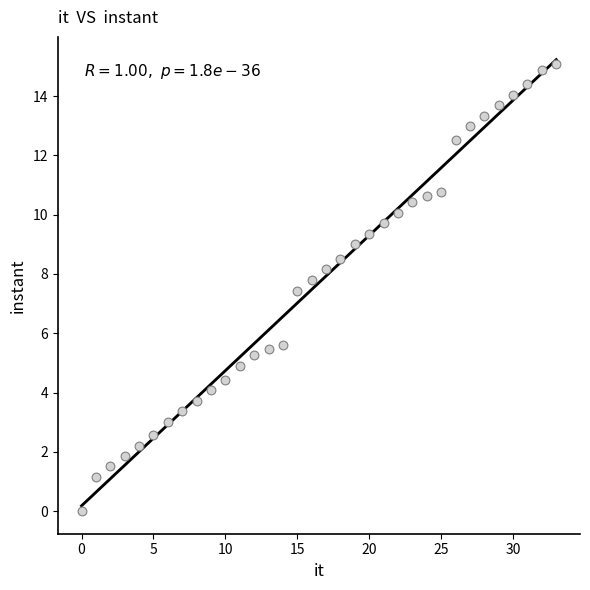

What Y value in the scatter plot is closest to 7?

7.4